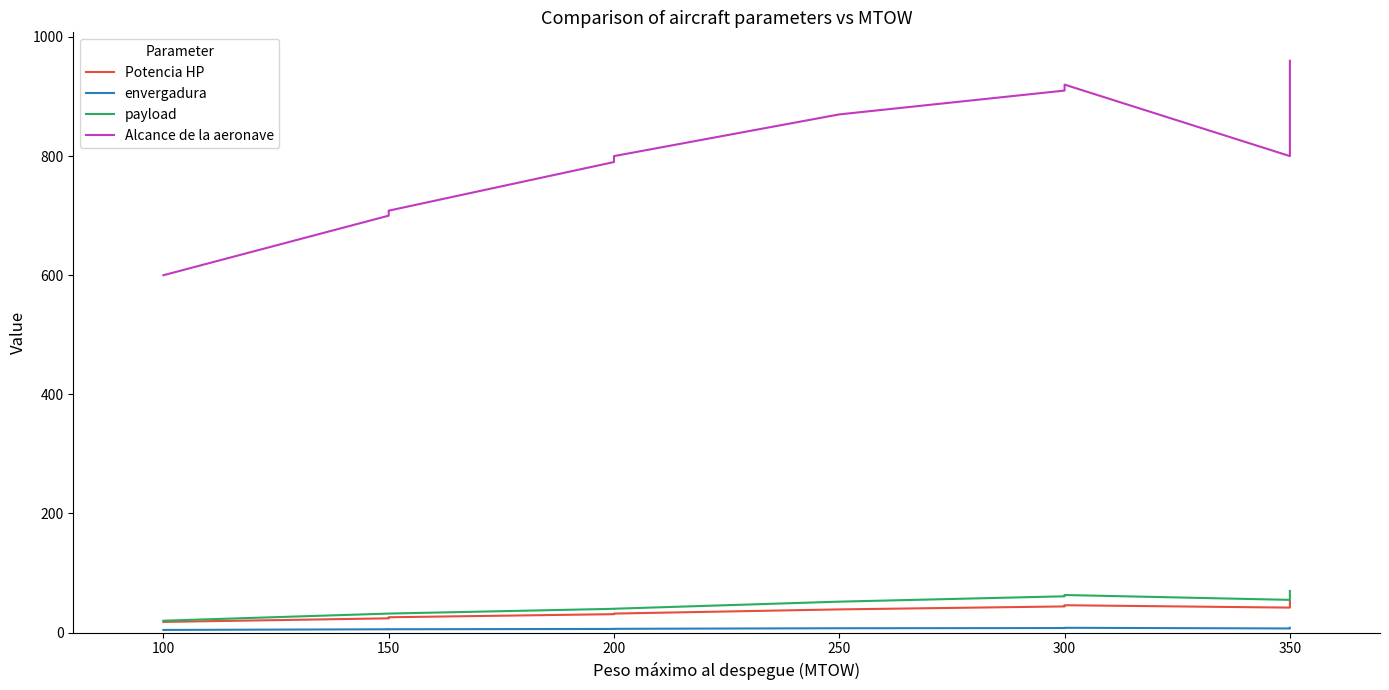

Which series changed the most between 150 and 300?

Alcance de la aeronave